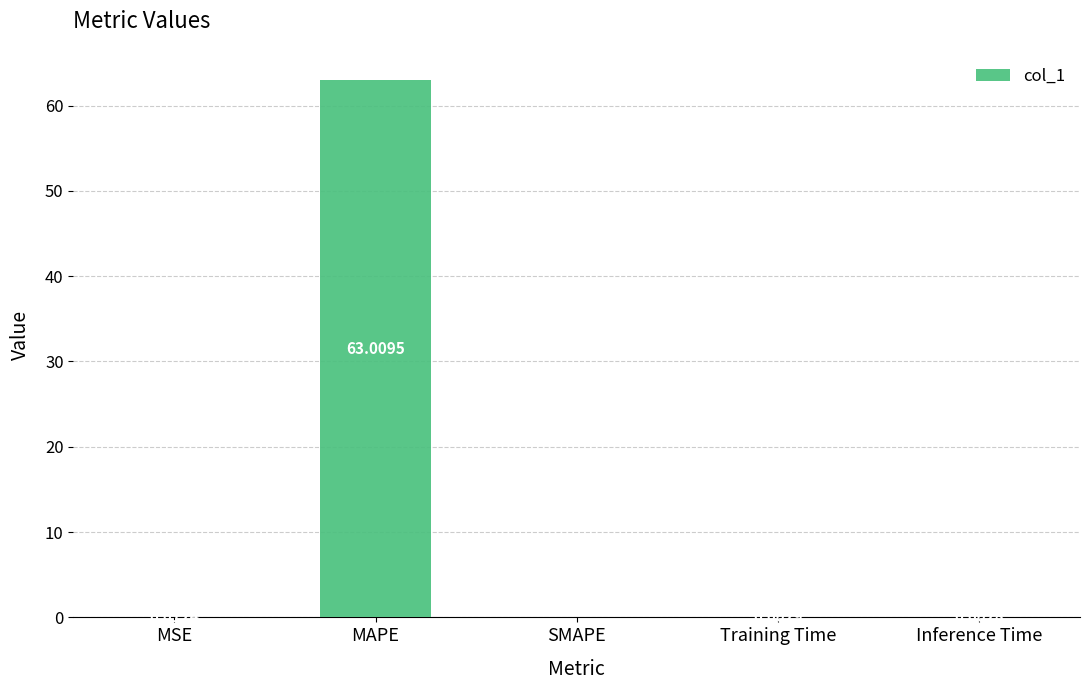

Does the chart contain stacked bars?

No